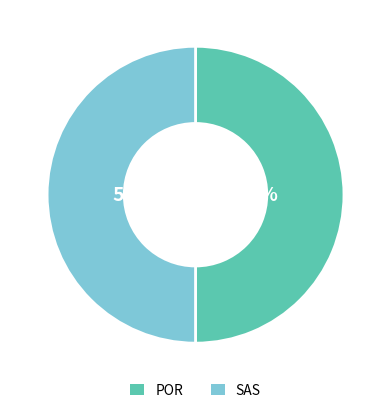

True or false: POR accounts for 50% of the total.

True